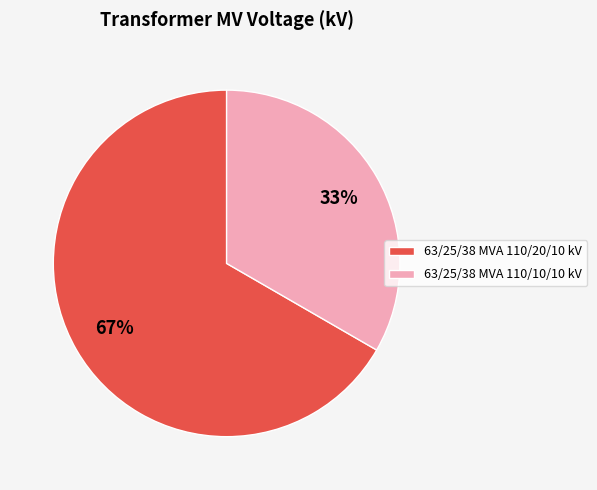

How many slices are in this pie chart?

2